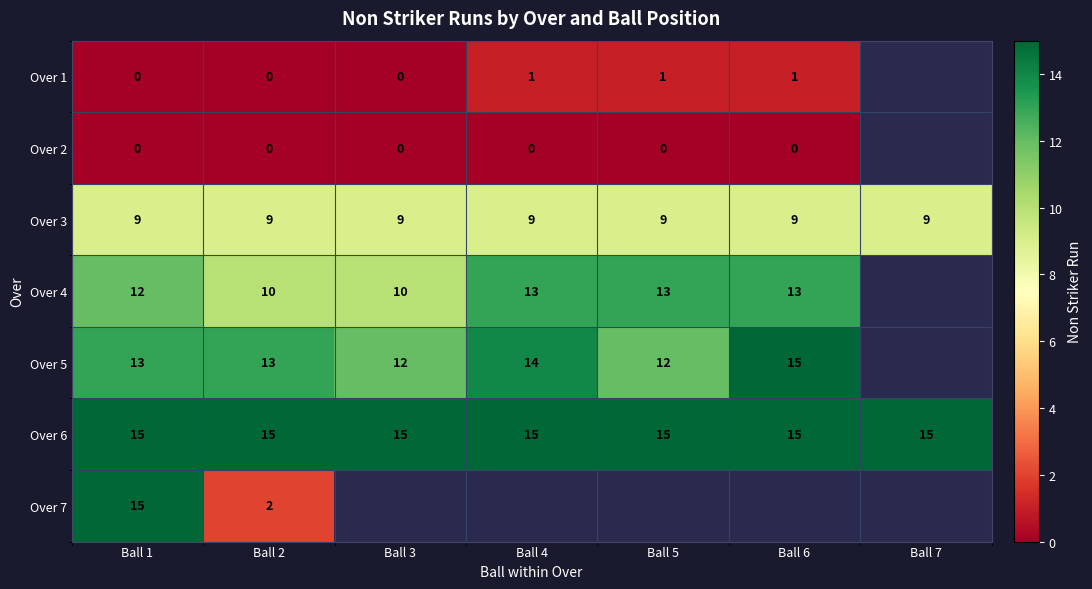

What is the sum of all Over 3 values?

63